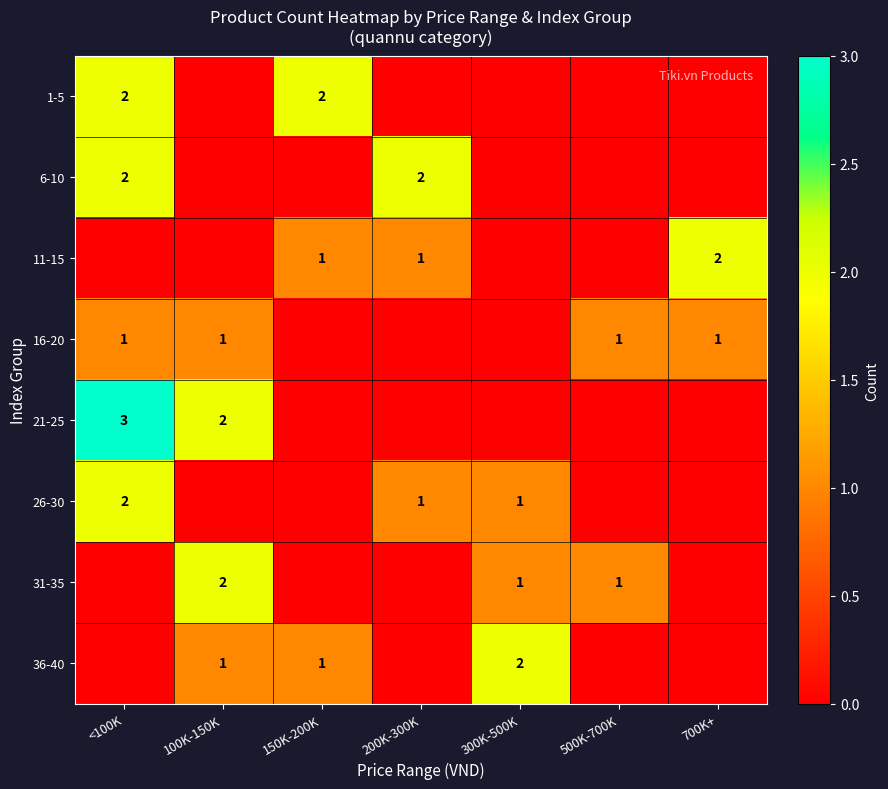

True or false: 1-5 has a value of 2 at <100K.

True